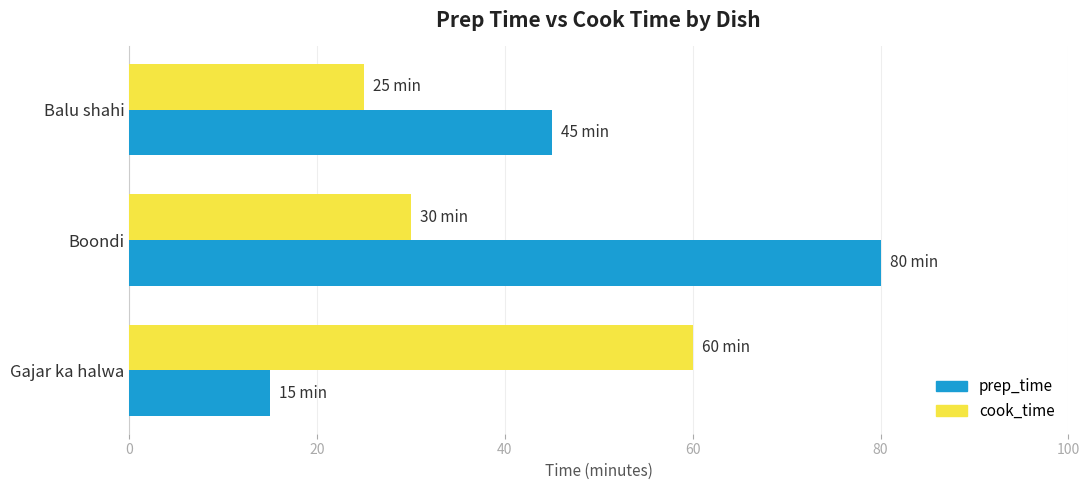

Which series has the largest total across all categories?

prep_time